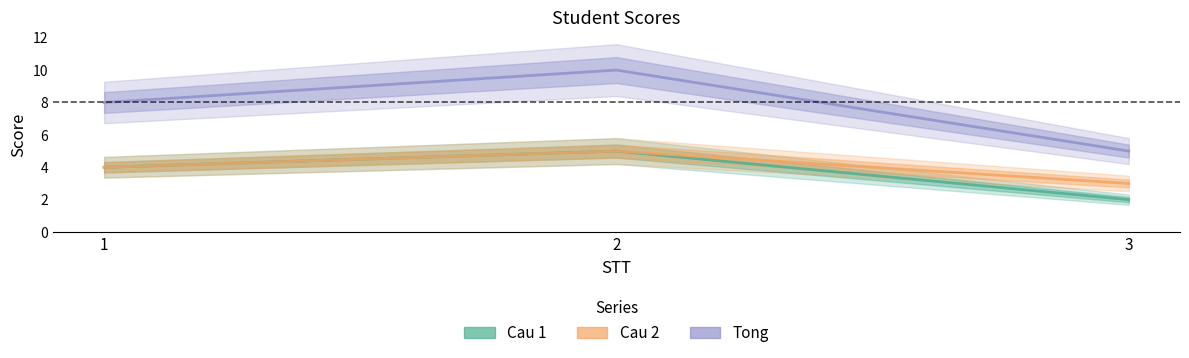

List the series in order of their peak value, lowest first.

Cau 1, Cau 2, Tong